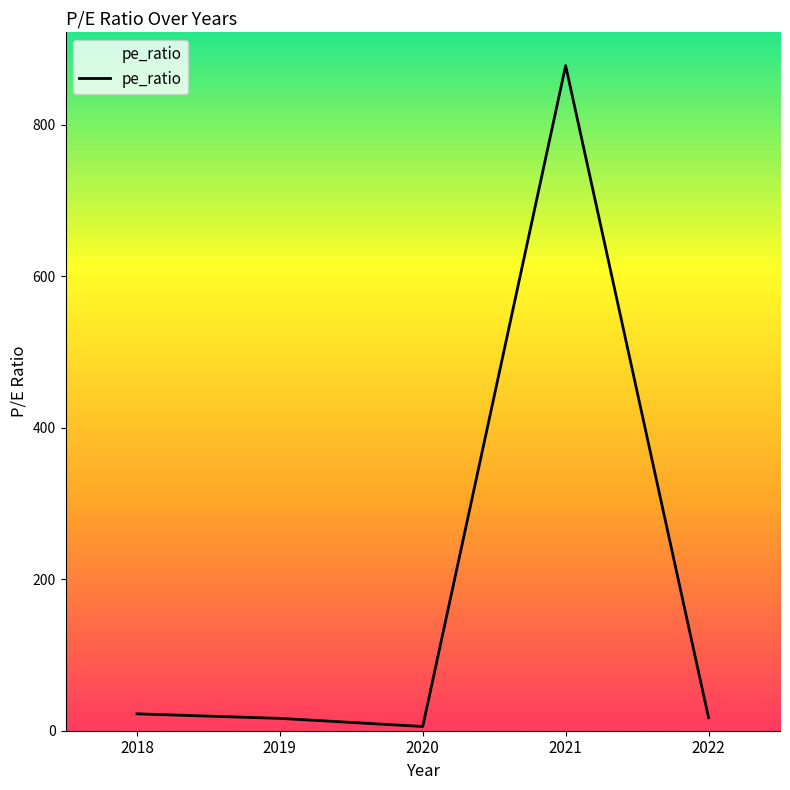

The value at 2021 is 325.7. True or false?

False